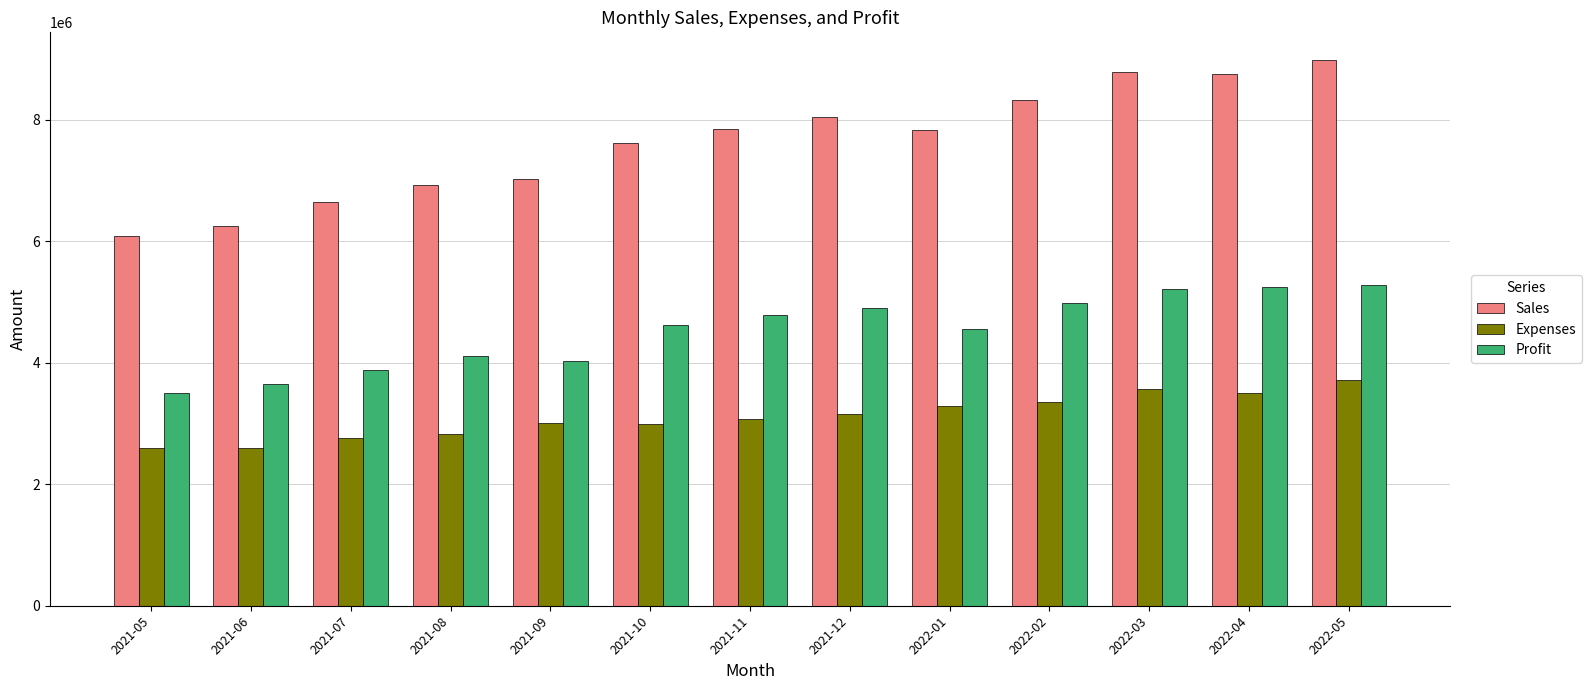

What is the average value of the Sales series?

7625051.7